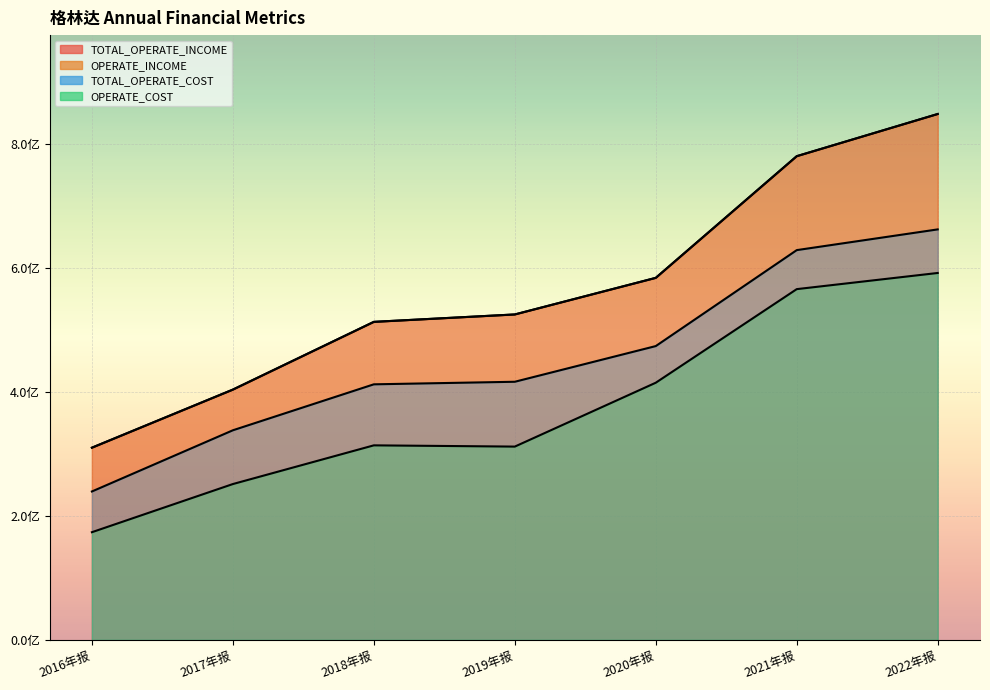

At 2017年报, list the series in order from smallest to largest.

OPERATE_COST, TOTAL_OPERATE_COST, TOTAL_OPERATE_INCOME, OPERATE_INCOME